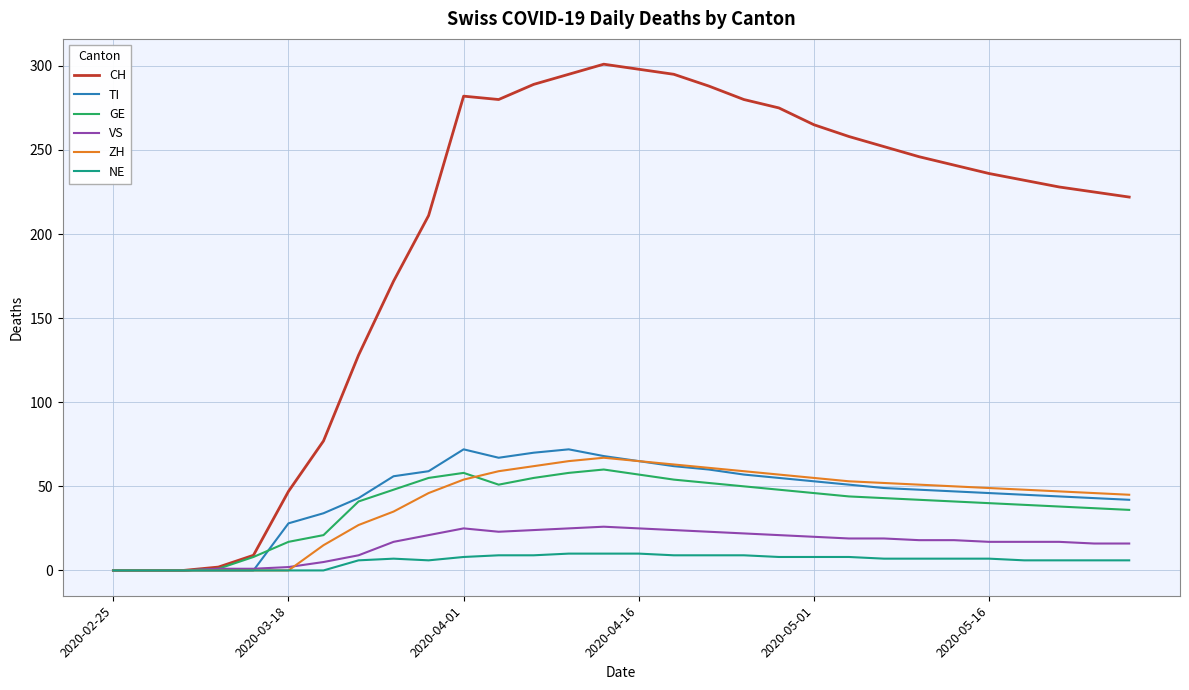

Which series has the largest total across all categories?

CH